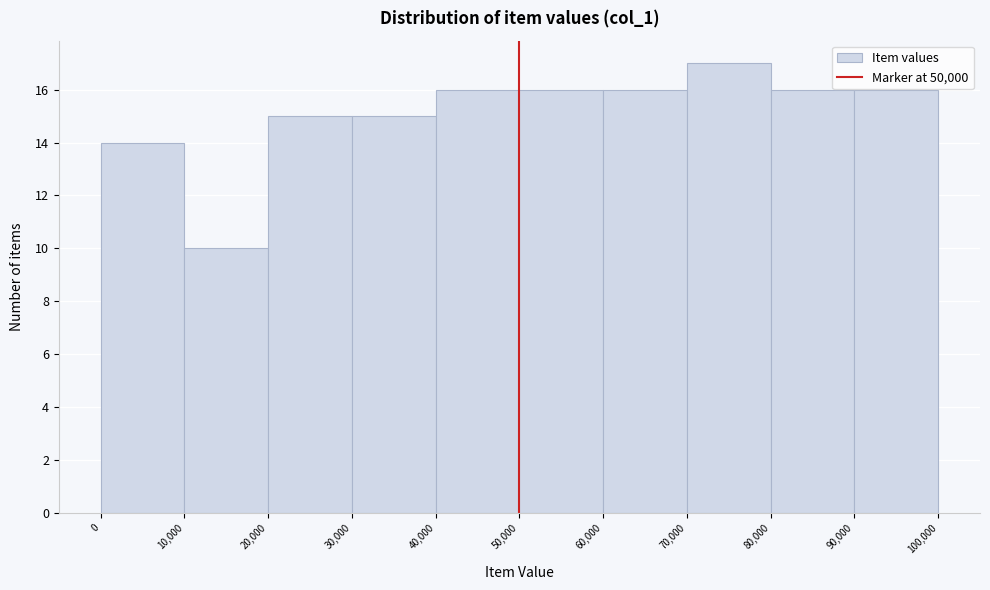

Reading left to right, transcribe this chart: for each bar, give the range it covers on the x-axis and its height. The values are not printed on the chart, so give them approximately, as read against the axis.

0 to 10,000: 14
10,000 to 20,000: 10
20,000 to 30,000: 15
30,000 to 40,000: 15
40,000 to 50,000: 16
50,000 to 60,000: 16
60,000 to 70,000: 16
70,000 to 80,000: 17
80,000 to 90,000: 16
90,000 to 100,000: 16